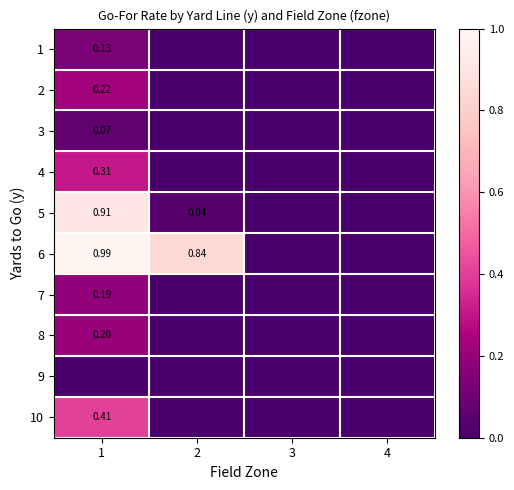

The 5 series shows 0.4 at 3. True or false?

False